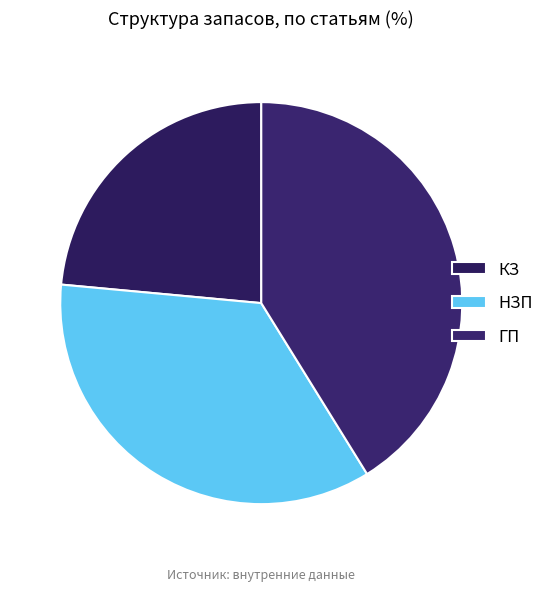

Rank the categories by value from lowest to highest.

КЗ, НЗП, ГП